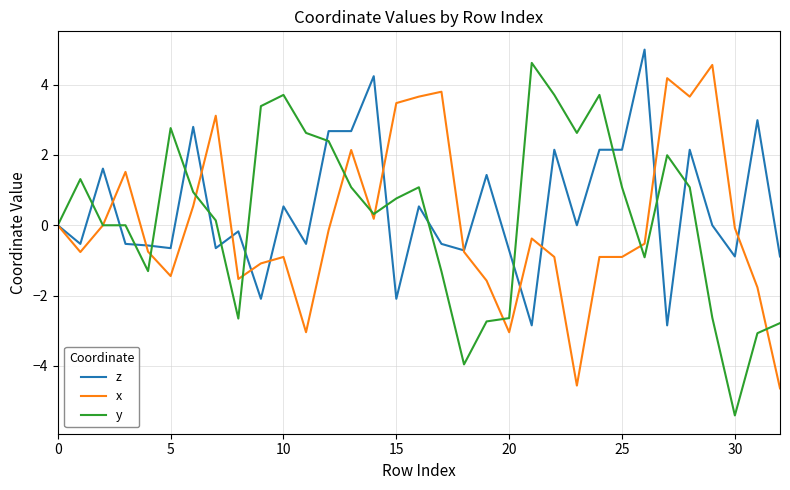

What is the minimum value for z?

-2.8